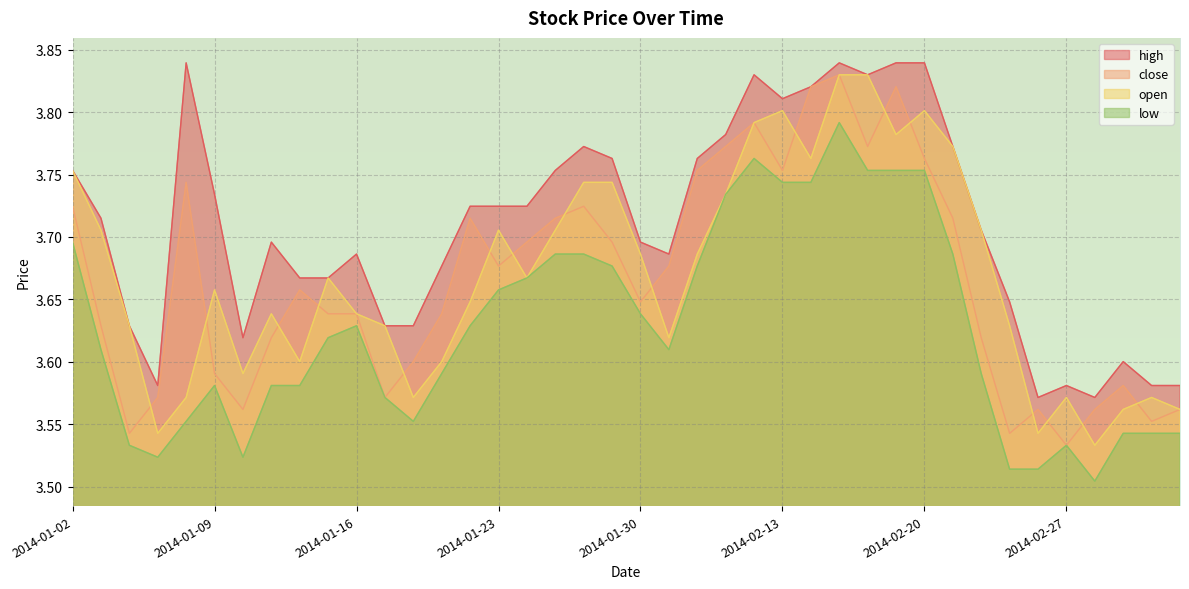

What are all the series names shown in the legend?

high, close, open, low